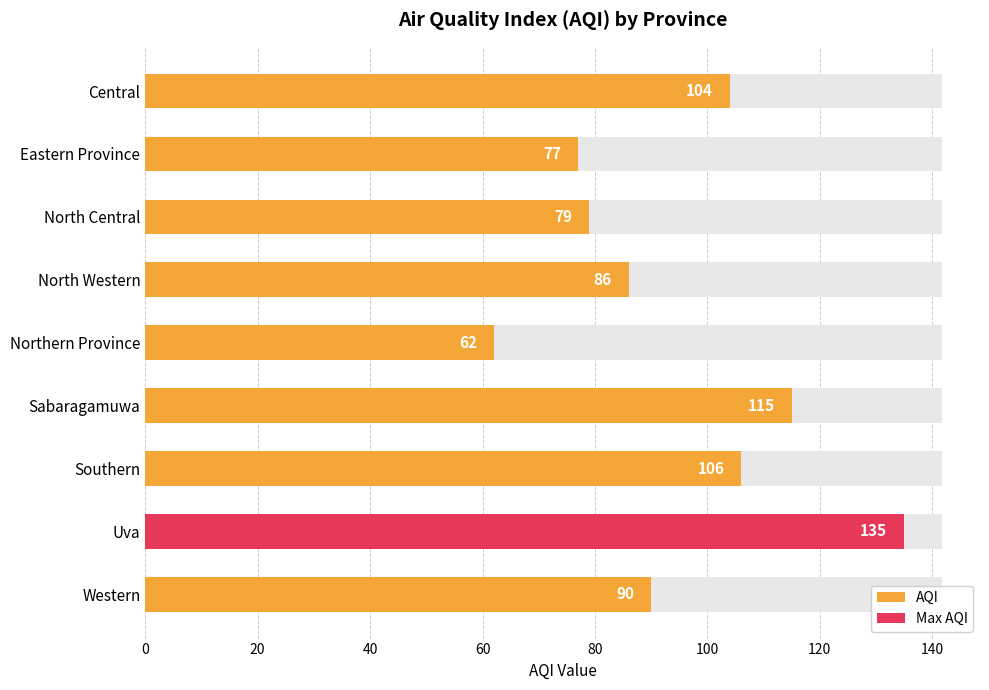

What is the change in value from North Central to Sabaragamuwa?

+36